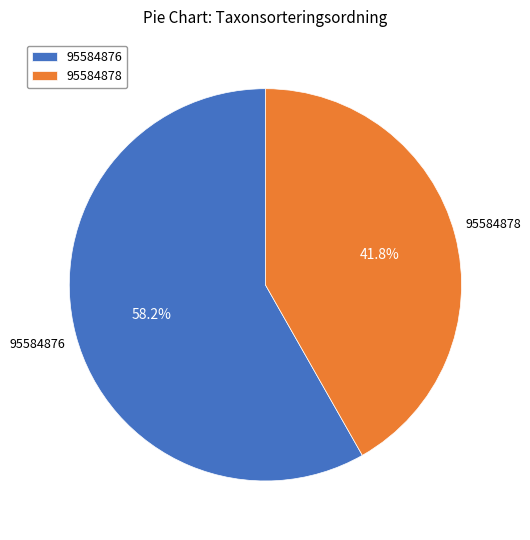

How many slices are in this pie chart?

2